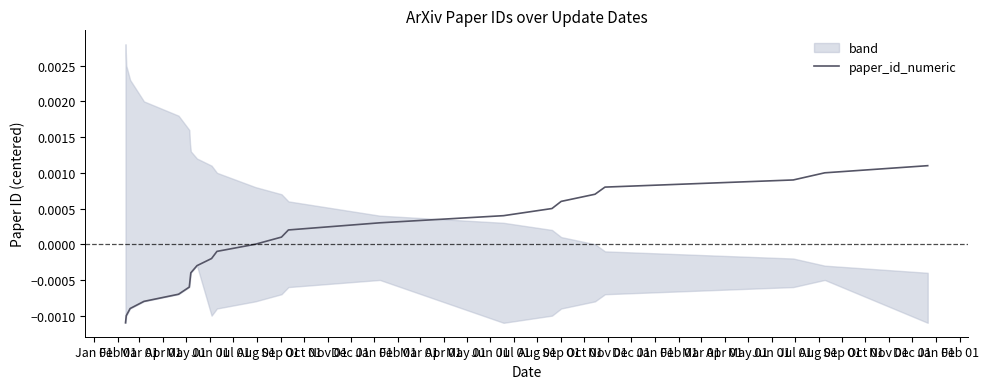

Does the chart display data point markers on the line(s)?

No